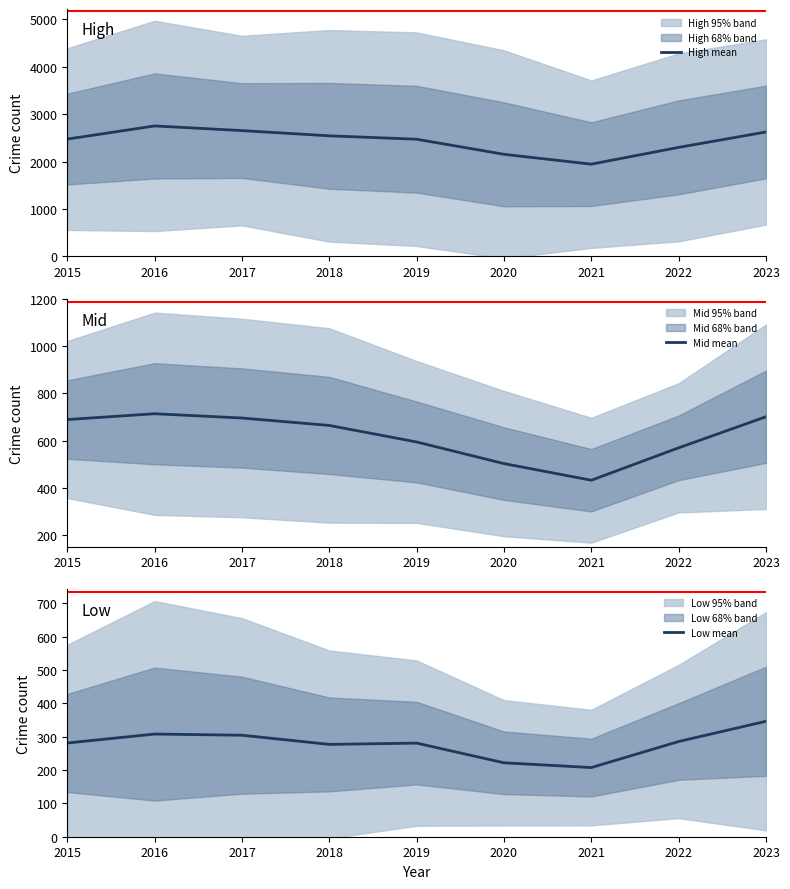

Count the number of categories in the chart.

9